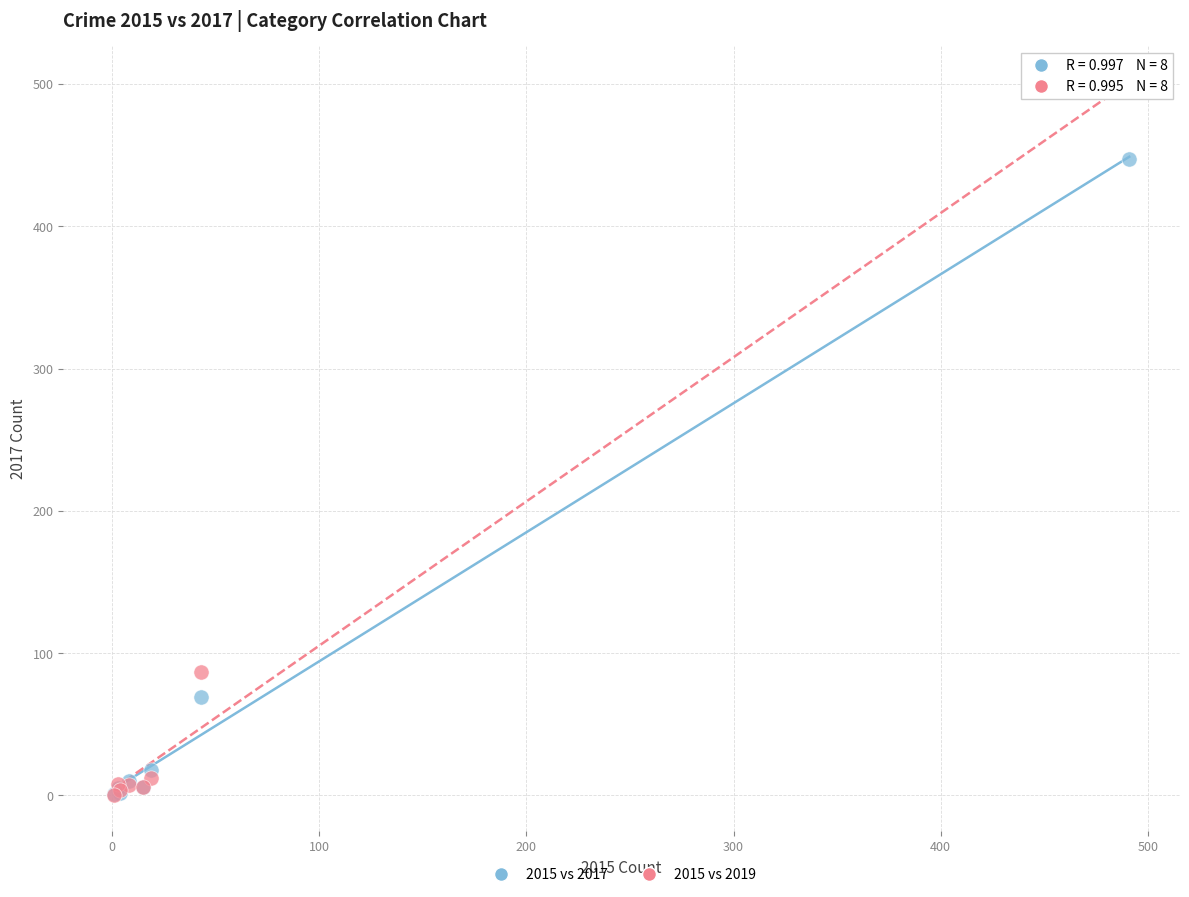

Across all series, what Y value is closest to 249?

87